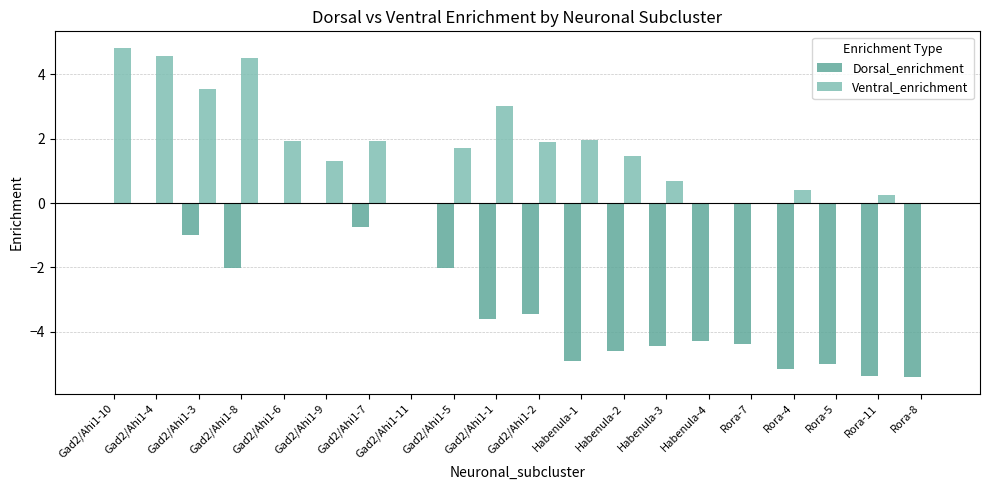

Between Gad2/Ahi1-4 and Gad2/Ahi1-1, which series saw the biggest shift?

Dorsal_enrichment